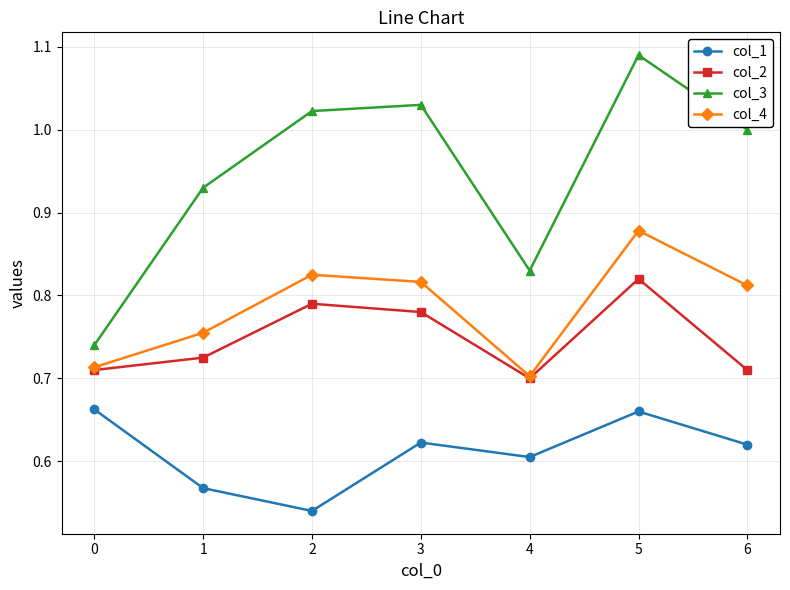

What is the difference between the highest and lowest values at 5?

0.4